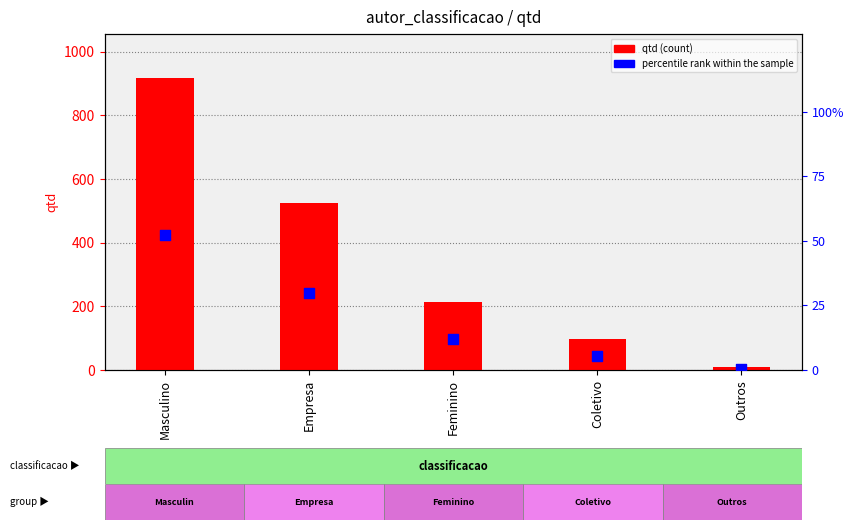

Which series contains the lowest Y value?

percentile rank within the sample